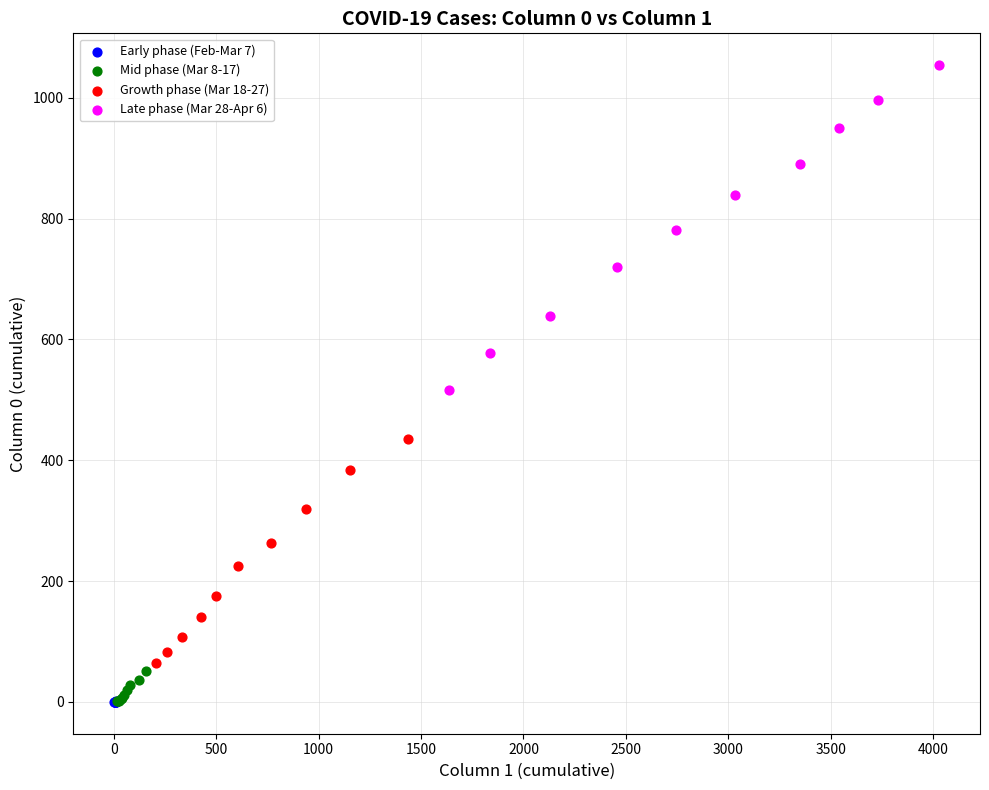

Which series contains the highest Y value?

Late phase (Mar 28-Apr 6)